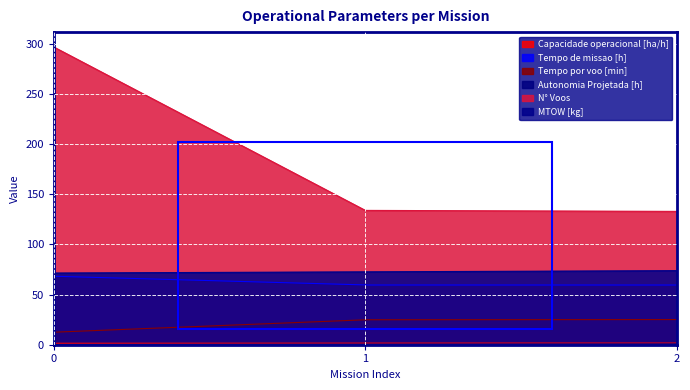

At how many categories does at least one series exceed 69?

300